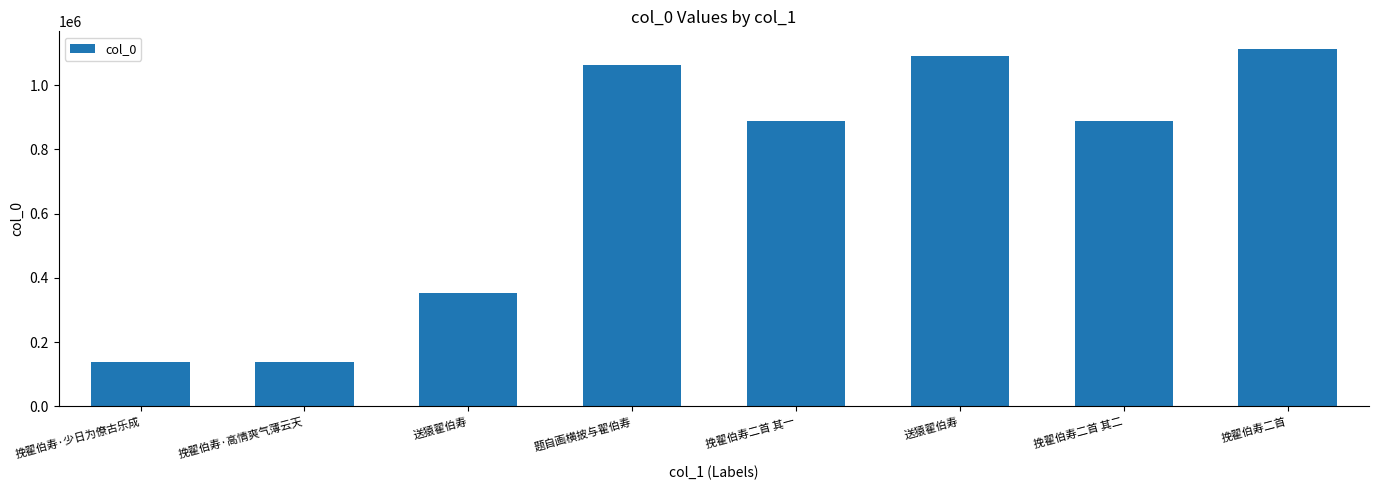

Does the chart contain any negative values?

No